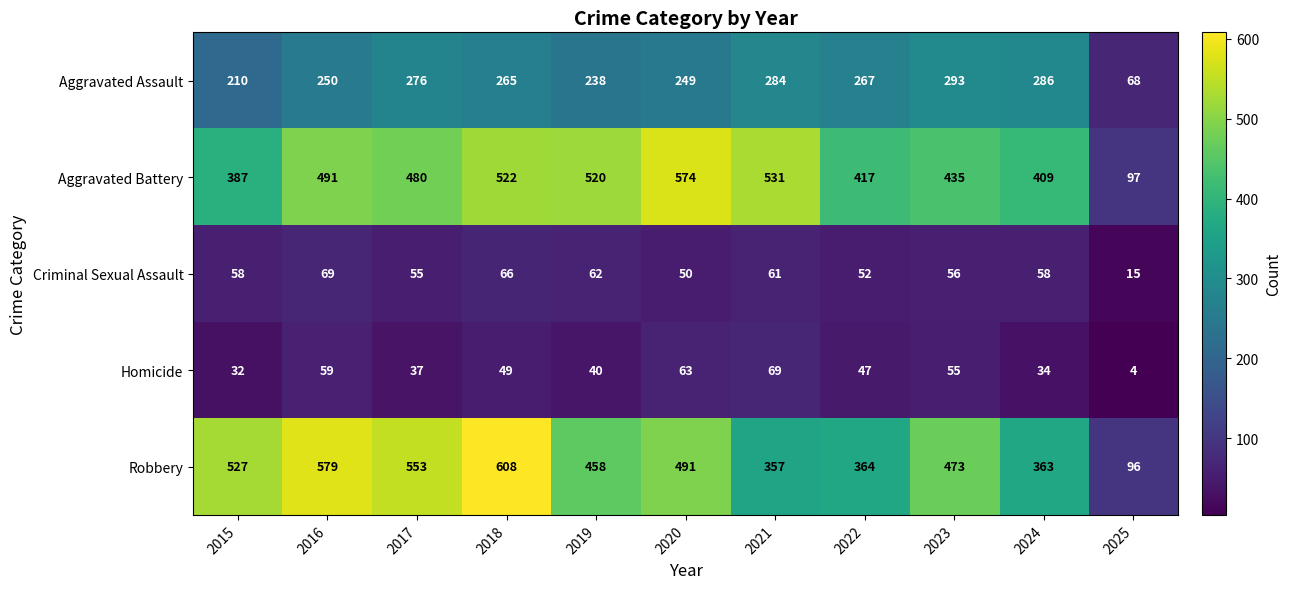

At 2019, list the series in order from largest to smallest.

Aggravated Battery, Robbery, Aggravated Assault, Criminal Sexual Assault, Homicide